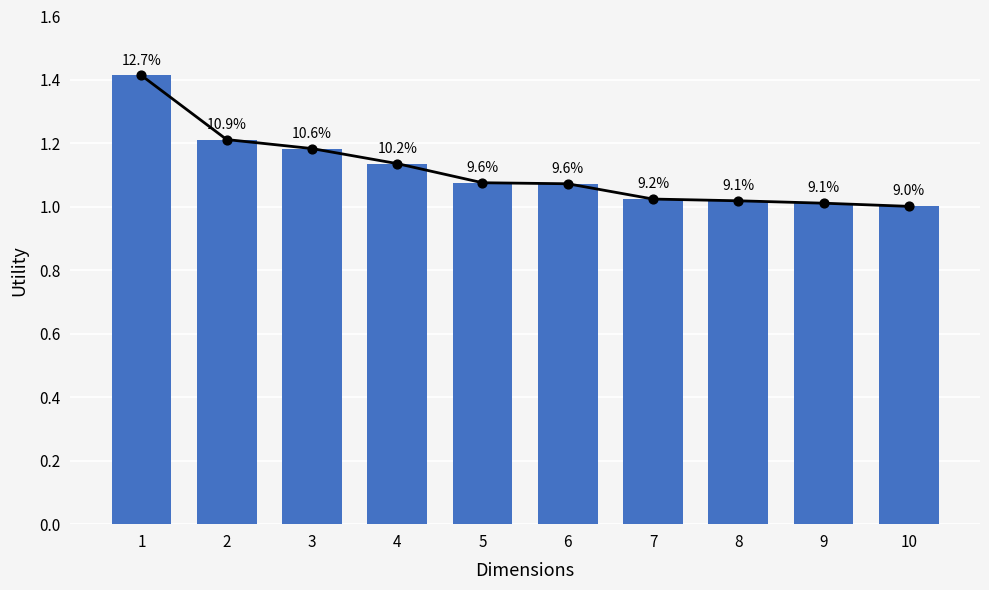

Which has a higher value, 4 or 2?

2